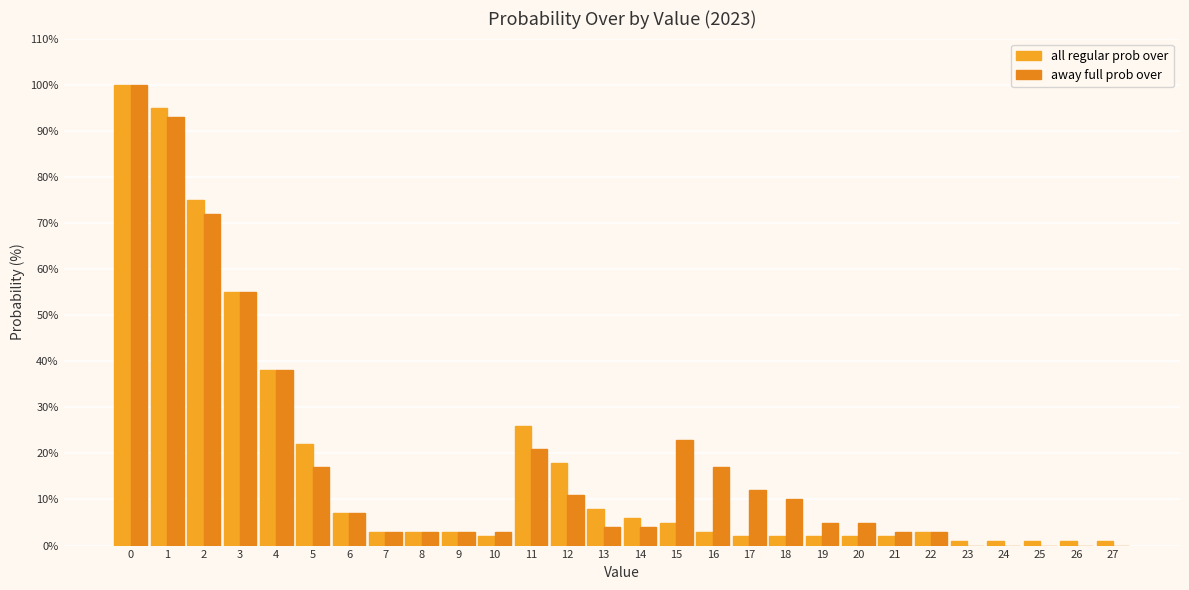

Count the number of categories in the chart.

28